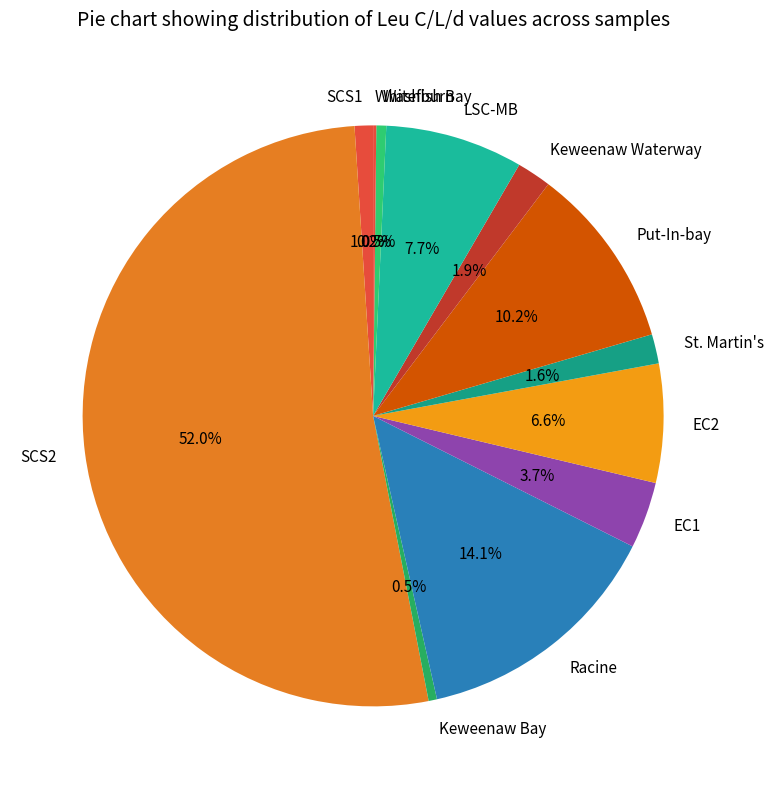

Combined, do Washburn and St. Martin's account for over 50%?

No